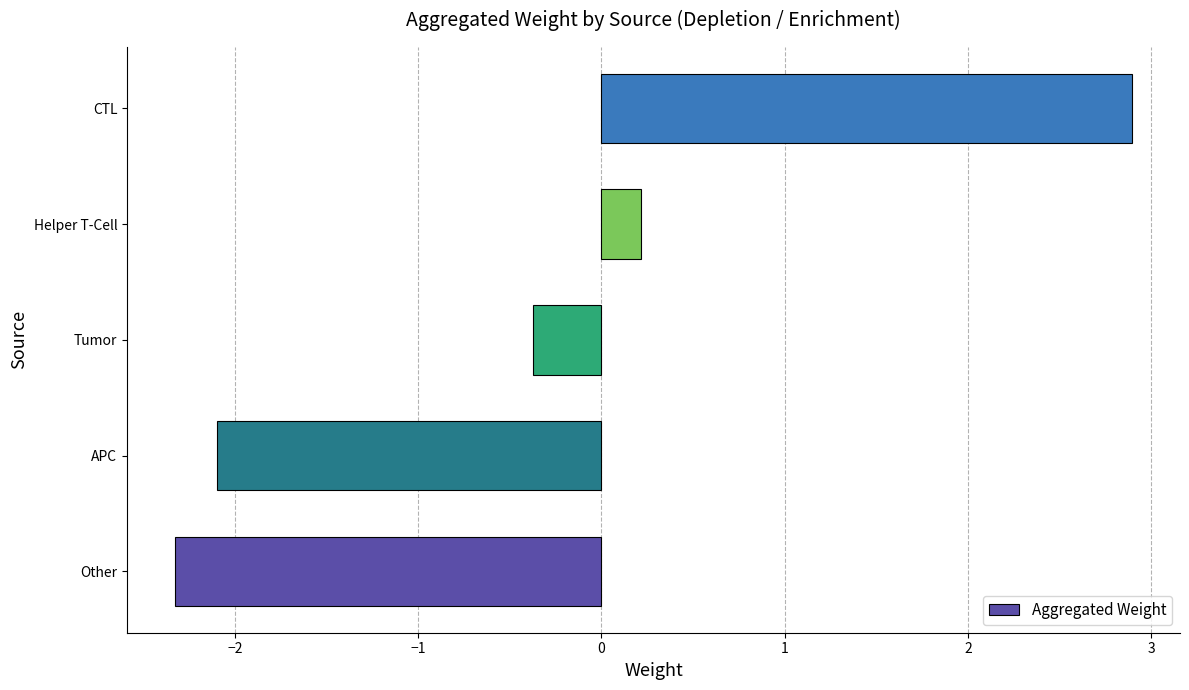

How many values are above zero?

2